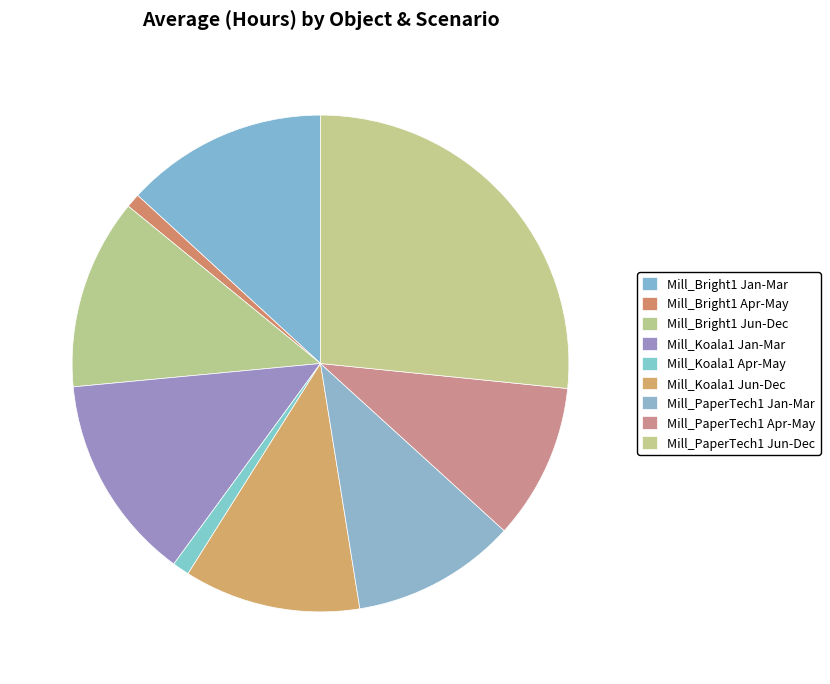

To the nearest percent, what is the difference between the largest and smallest slice percentages?

26%